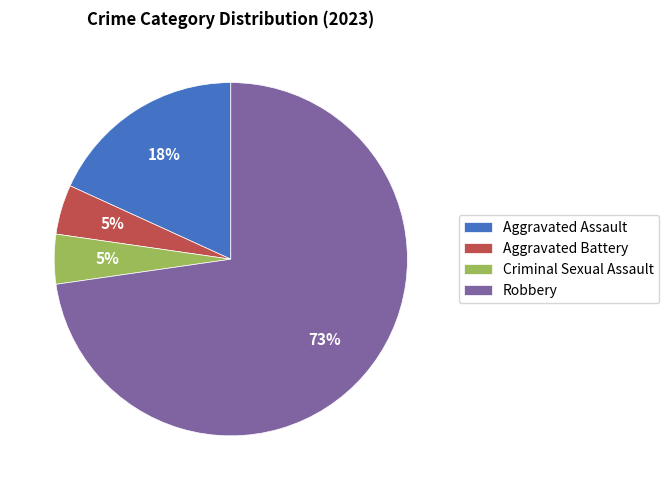

Is the sum of Aggravated Battery and Robbery greater than half?

Yes